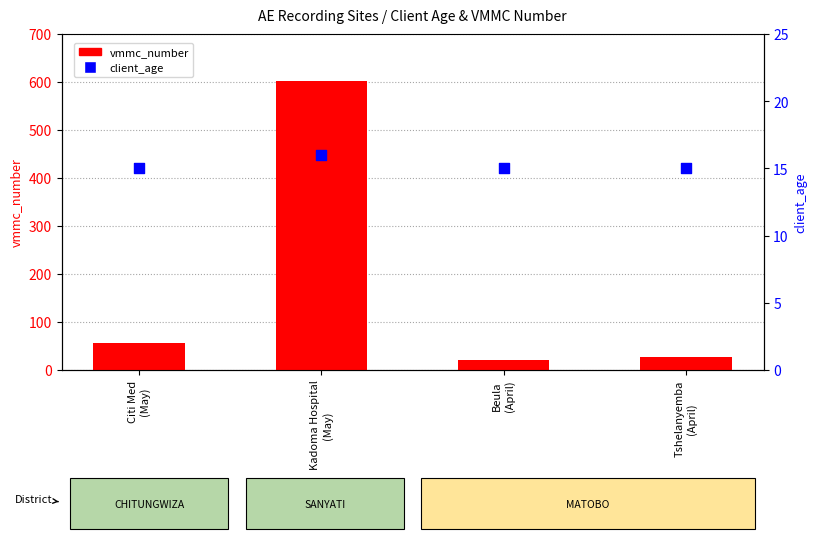

What are all the series names shown in the legend?

vmmc_number, client_age